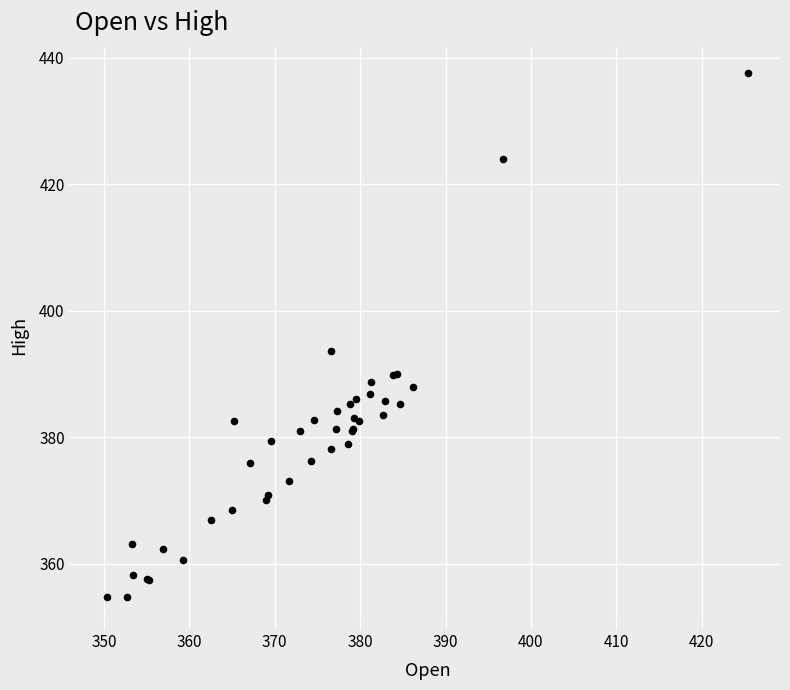

What Y value in the scatter plot is closest to 396?

393.6